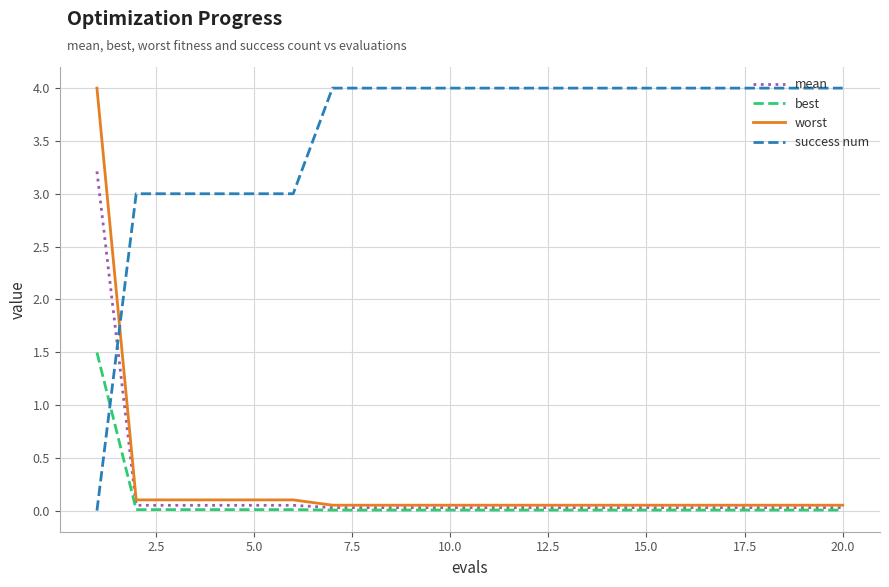

How many times do success num and worst cross each other?

1